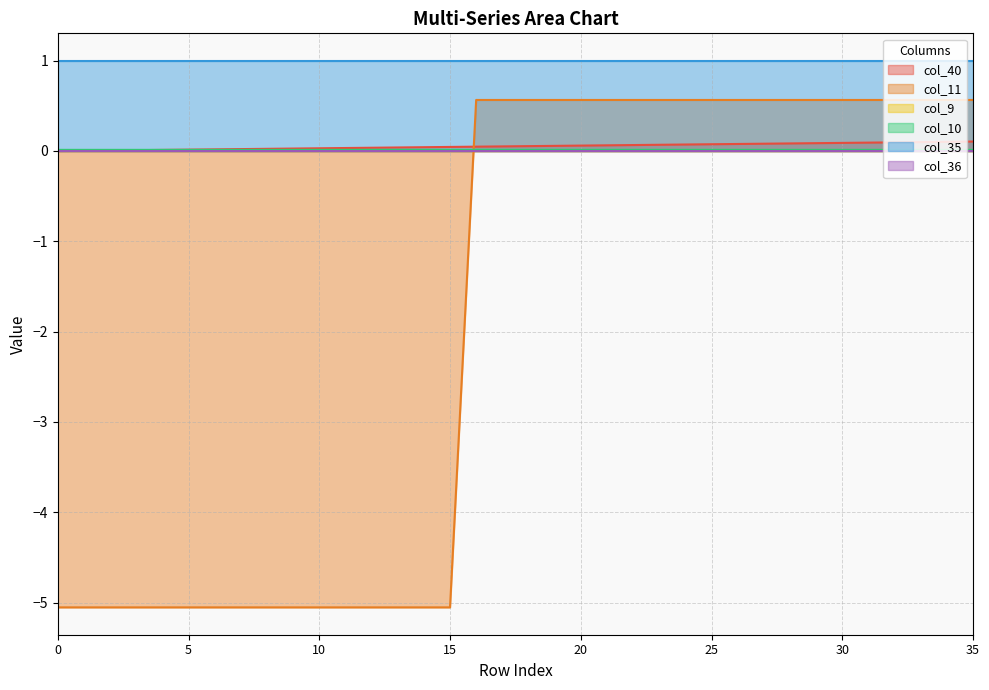

True or false: col_11 has more than 1 interior local peaks.

False